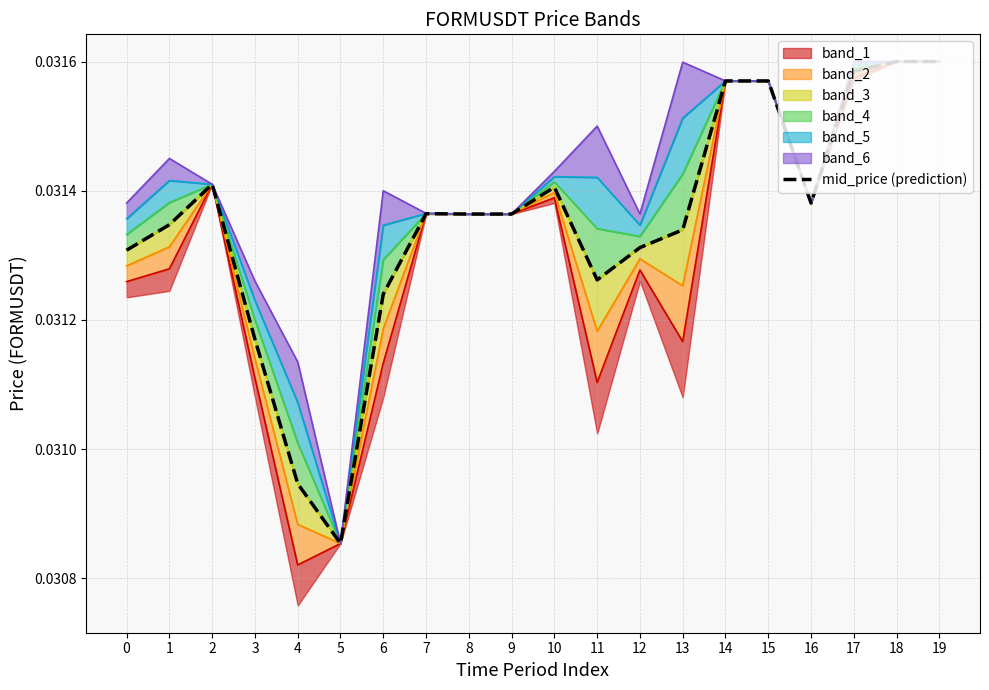

Where is the first local minimum for price_low?

4